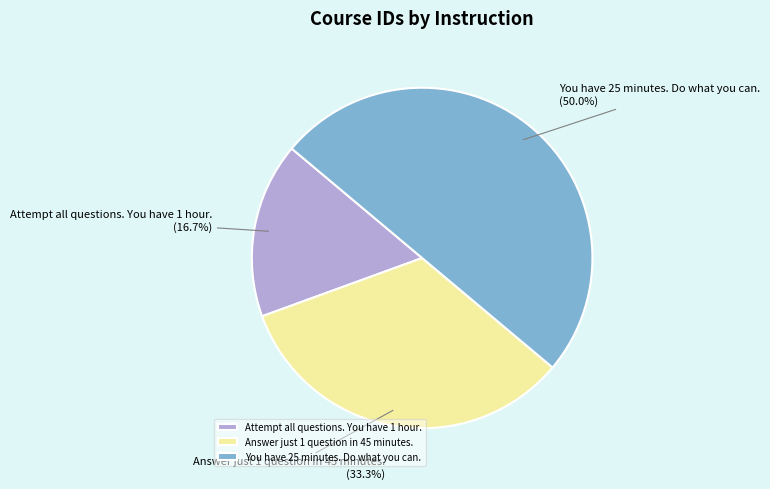

To the nearest percent, what is the difference between the largest and smallest slice percentages?

33%